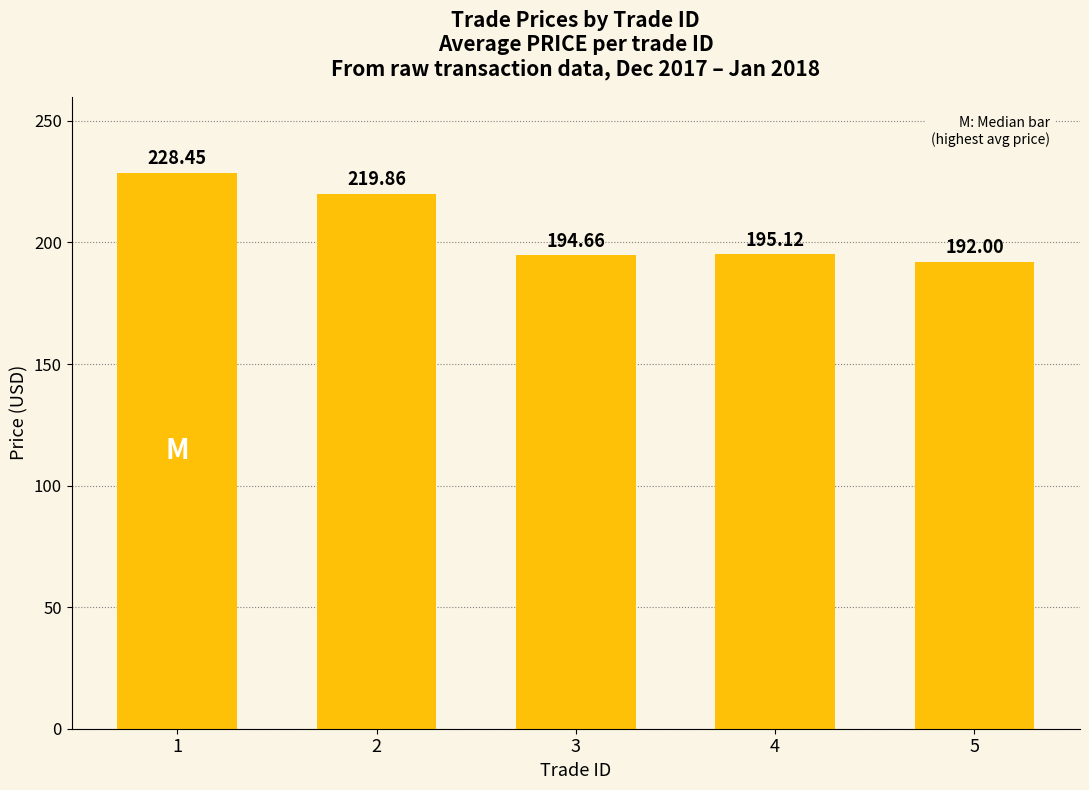

What is the difference between the maximum and second lowest values?

33.8